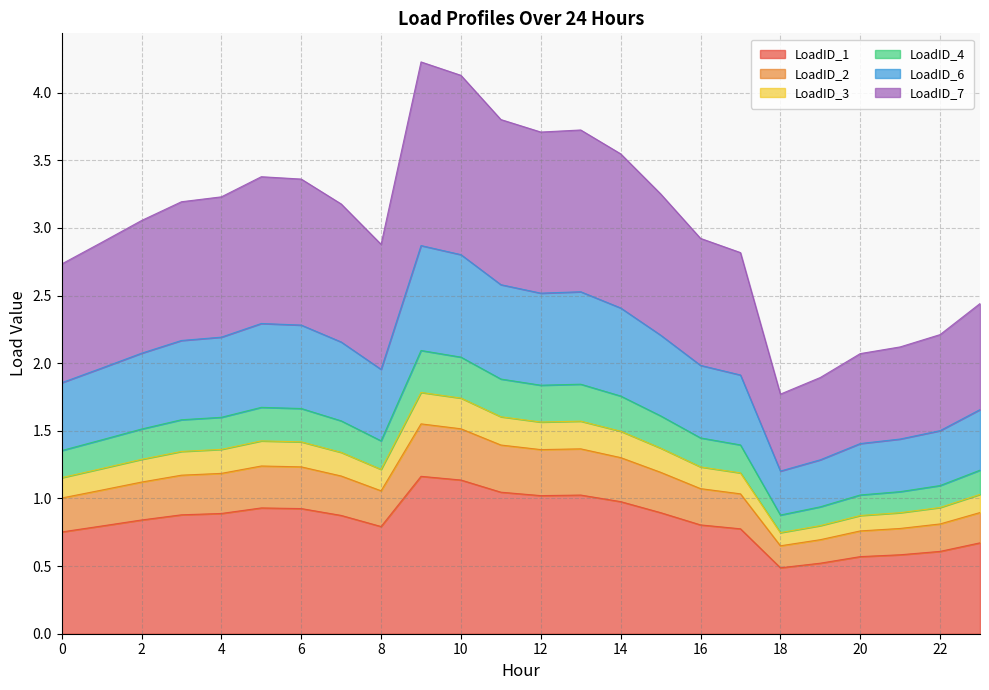

What is the maximum value for LoadID_2?

1.6